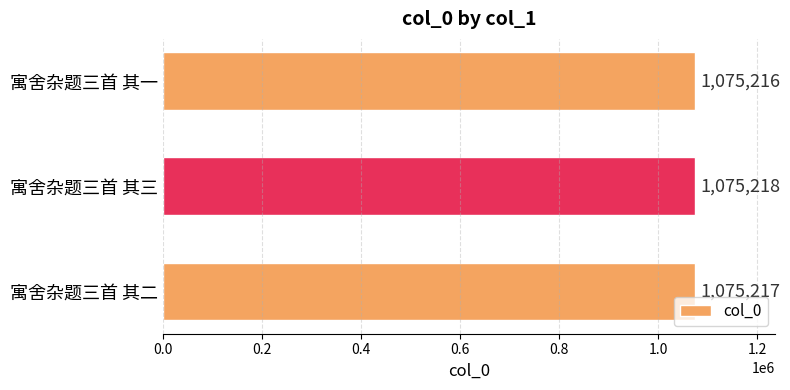

Count the values in the range 1075216 to 1075218.

3